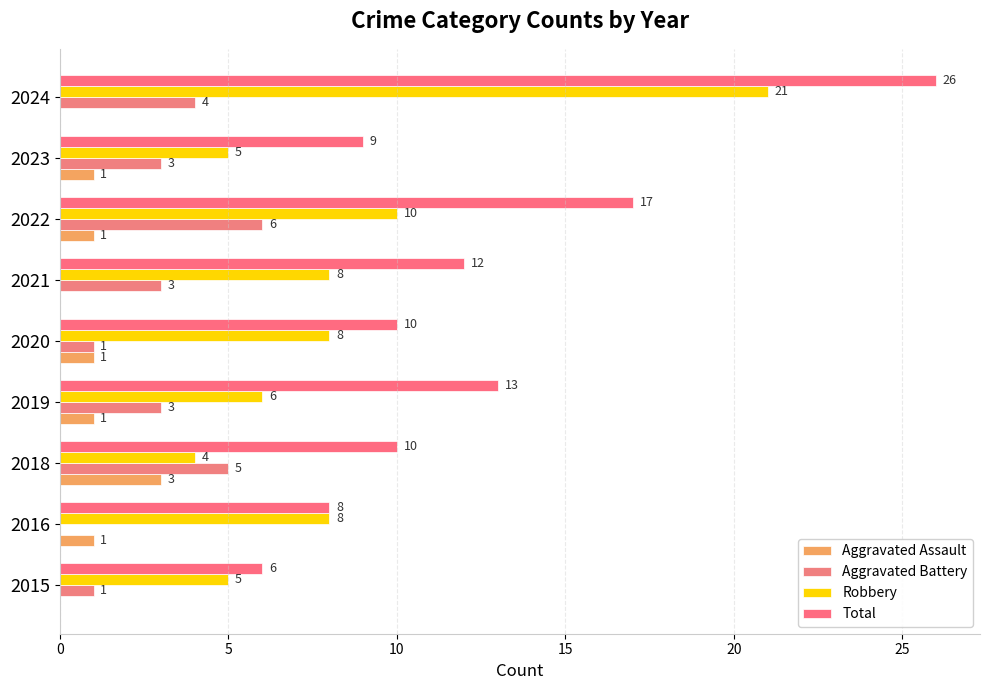

What is the sum of all Total values?

111